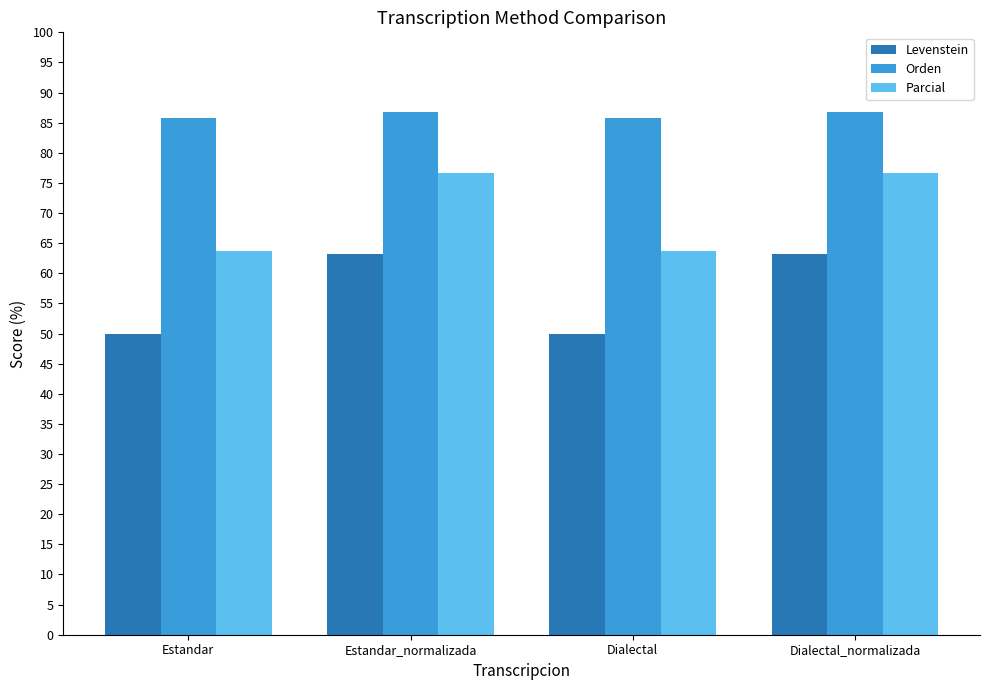

What is the sum of the Orden values at Dialectal and Estandar_normalizada?

172.5